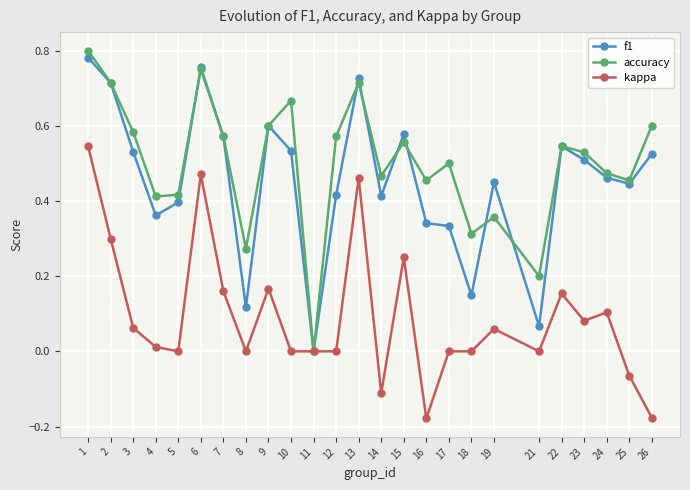

Is the value of f1 at 12 greater than the value of kappa at 24?

Yes